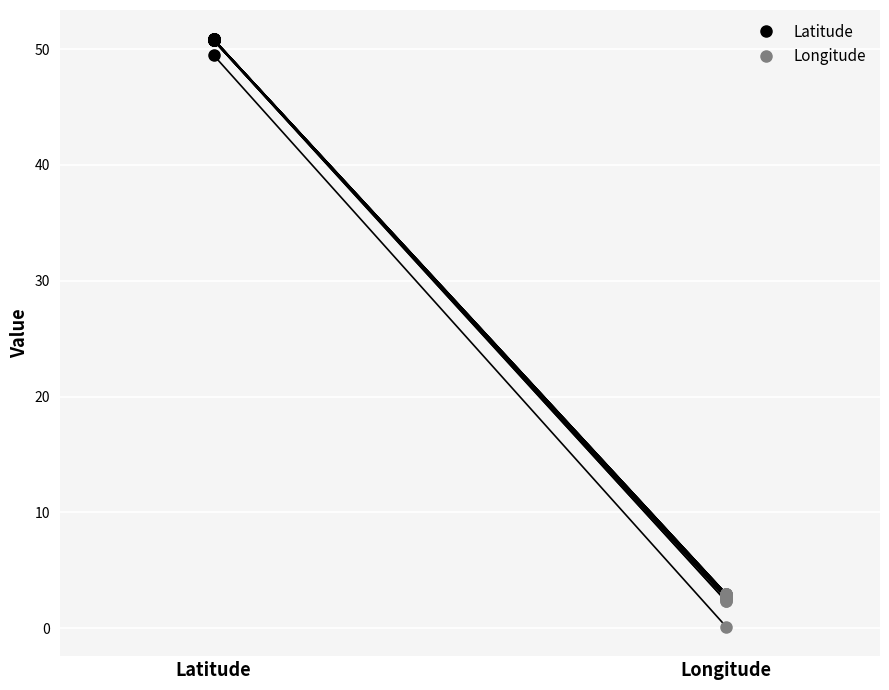

What is the difference between the maximum and minimum values?

49.4